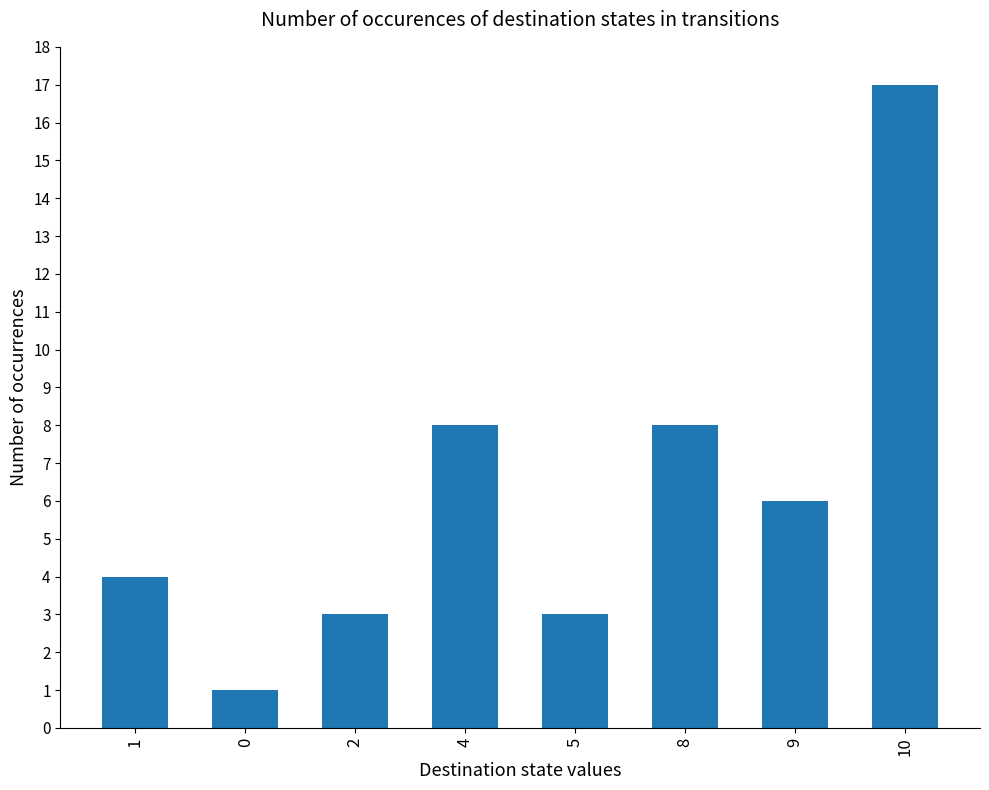

What position from the right is 9?

2